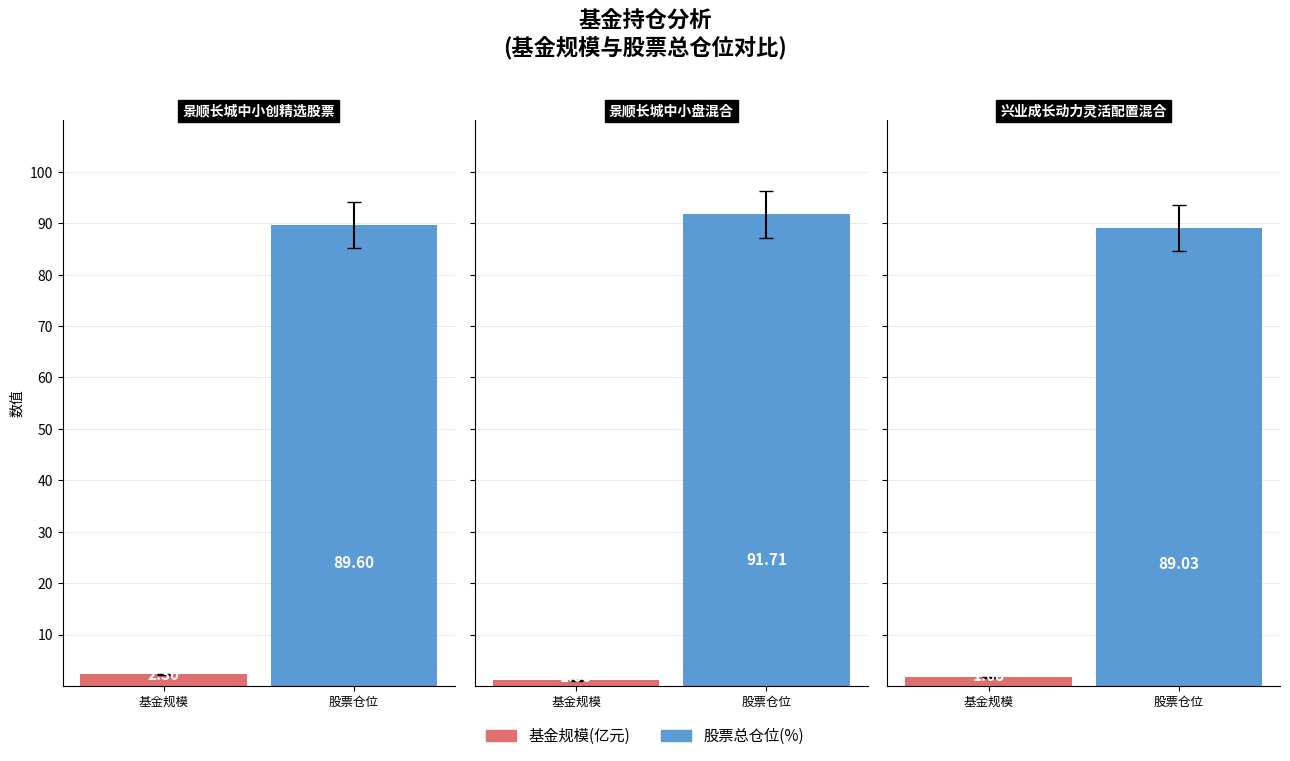

Is it true that 基金规模 equals 1.1 at 景顺长城中小盘混合?

True